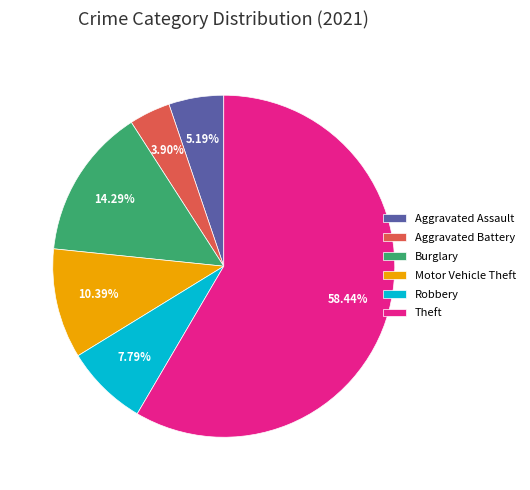

Which category has the smallest portion of the pie?

Aggravated Battery